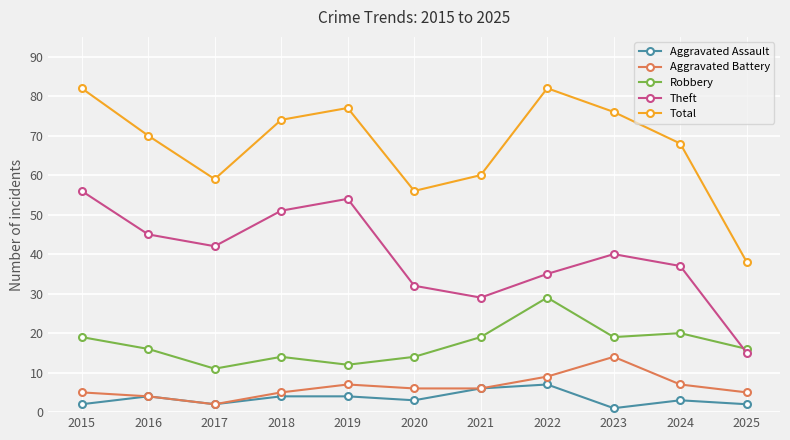

What is the minimum value for Aggravated Assault?

1